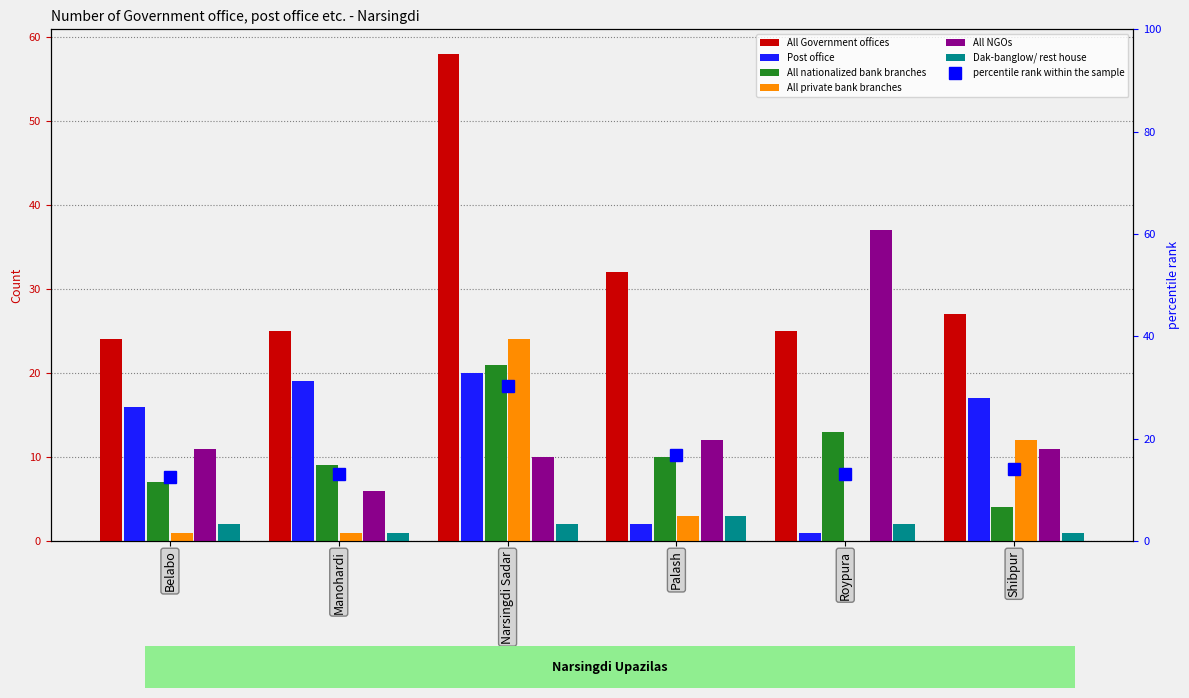

At which label does All private bank branches reach its minimum?

Roypura